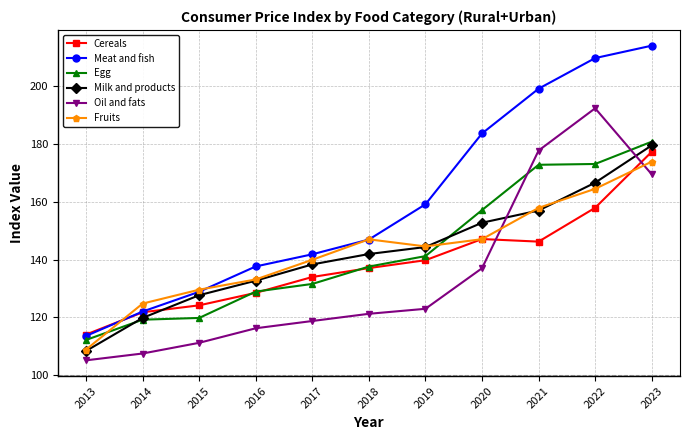

What is the difference between the maximum and second lowest values in the Fruits series?

49.1